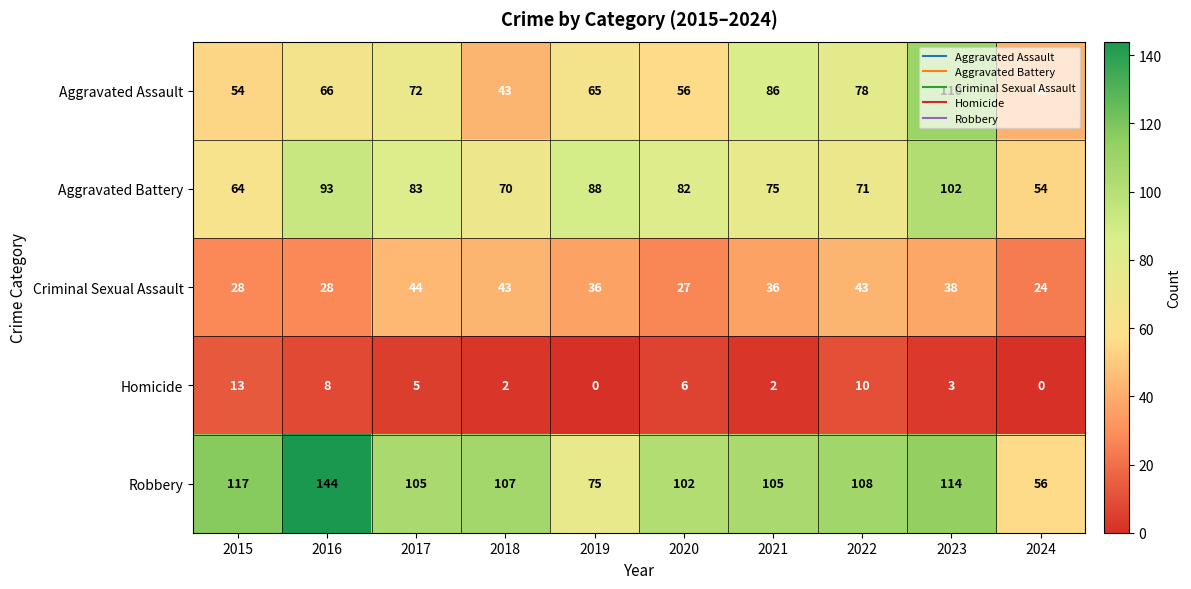

Which series has the widest spread of values?

Robbery